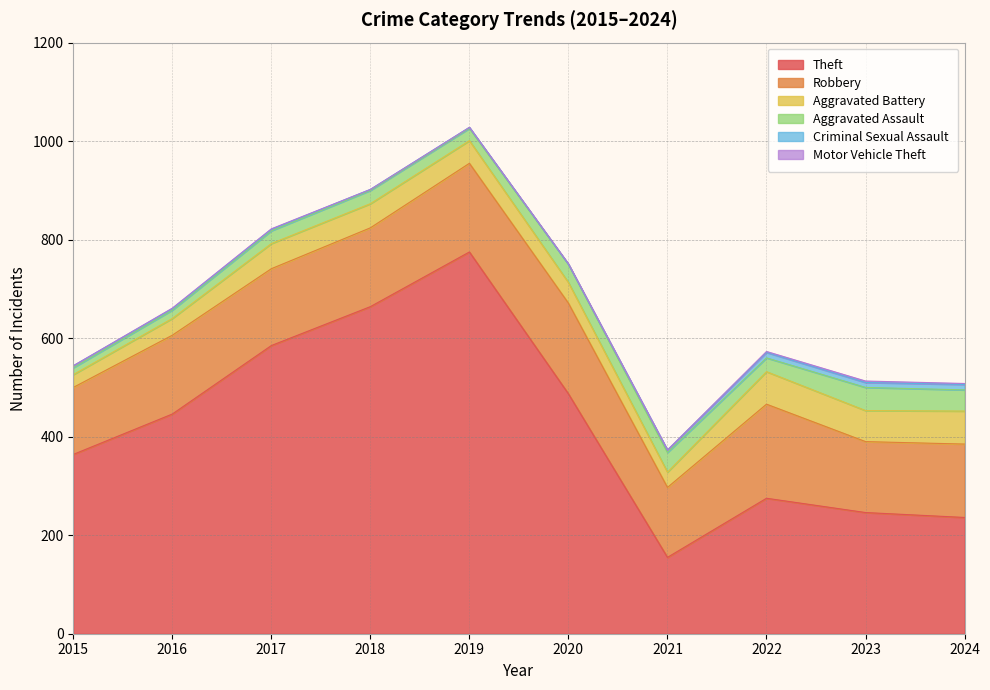

How many times do Motor Vehicle Theft and Criminal Sexual Assault cross each other?

2